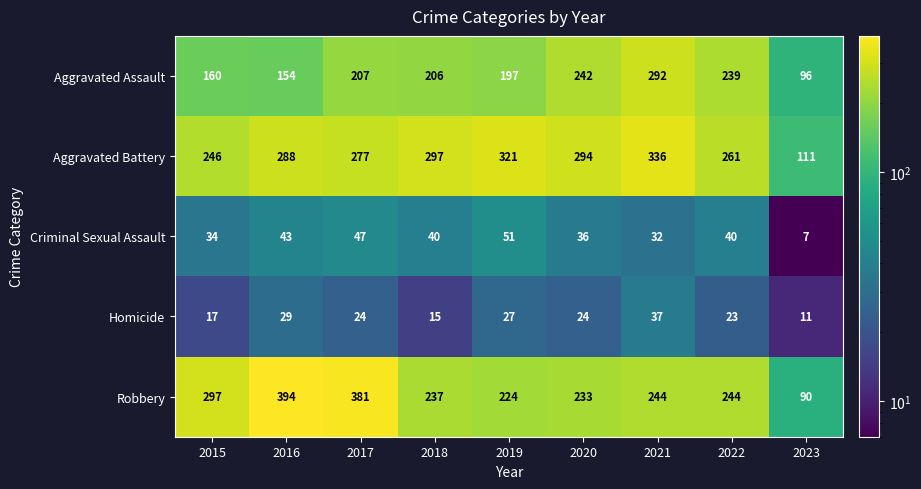

Which series has the widest spread of values?

Robbery